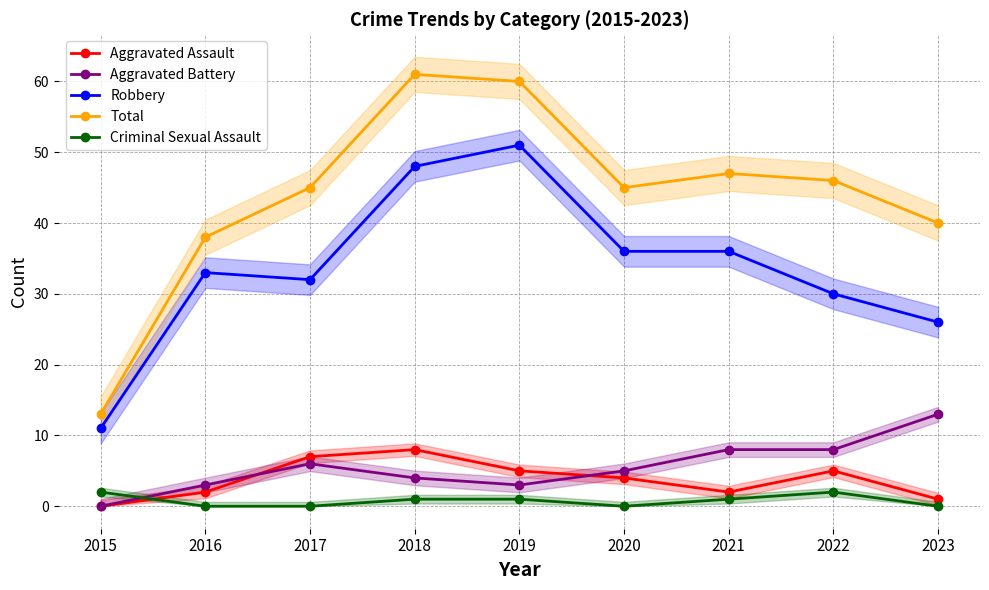

True or false: Total and Robbery intersect in this chart.

False